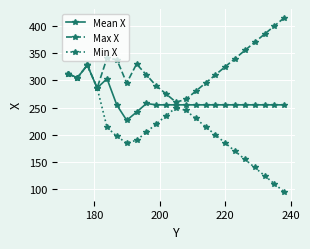

Which series has the widest spread of values?

Min X